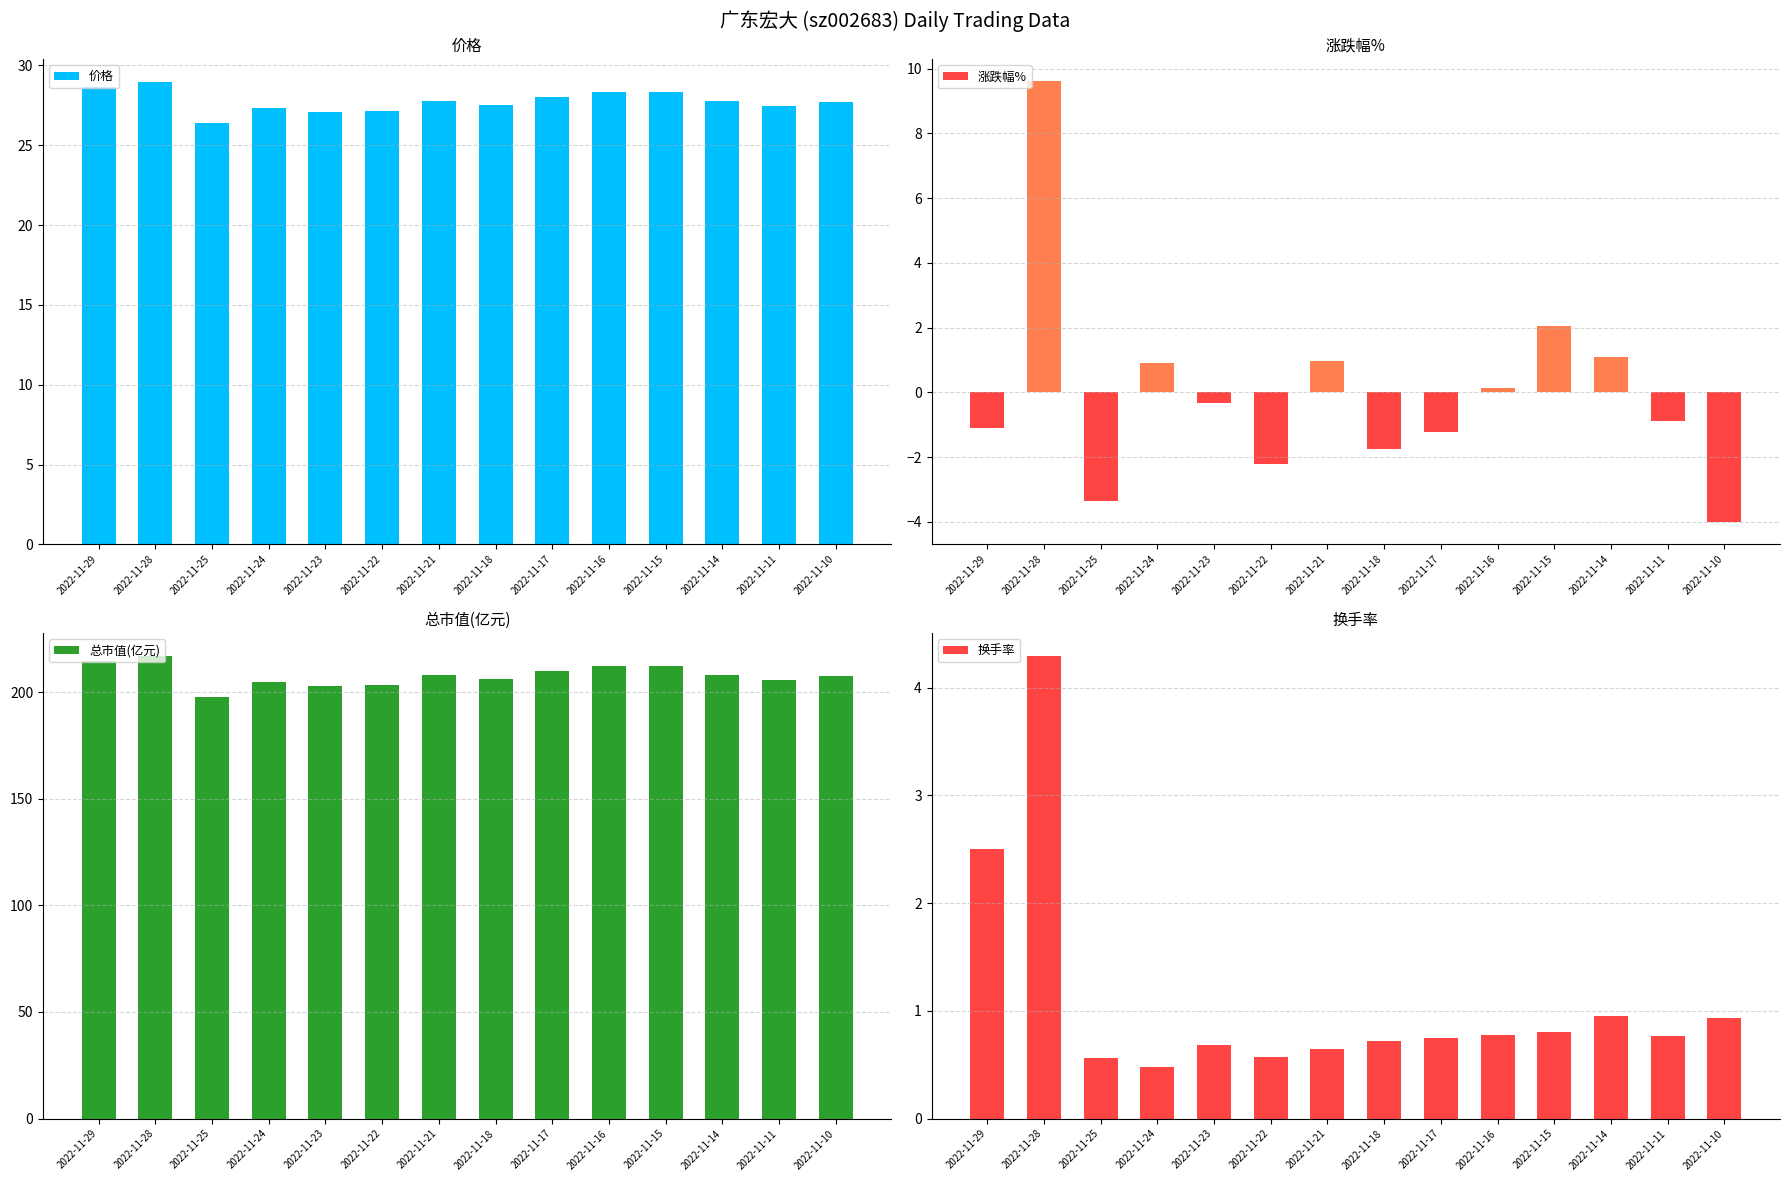

Does the chart contain any negative values?

Yes